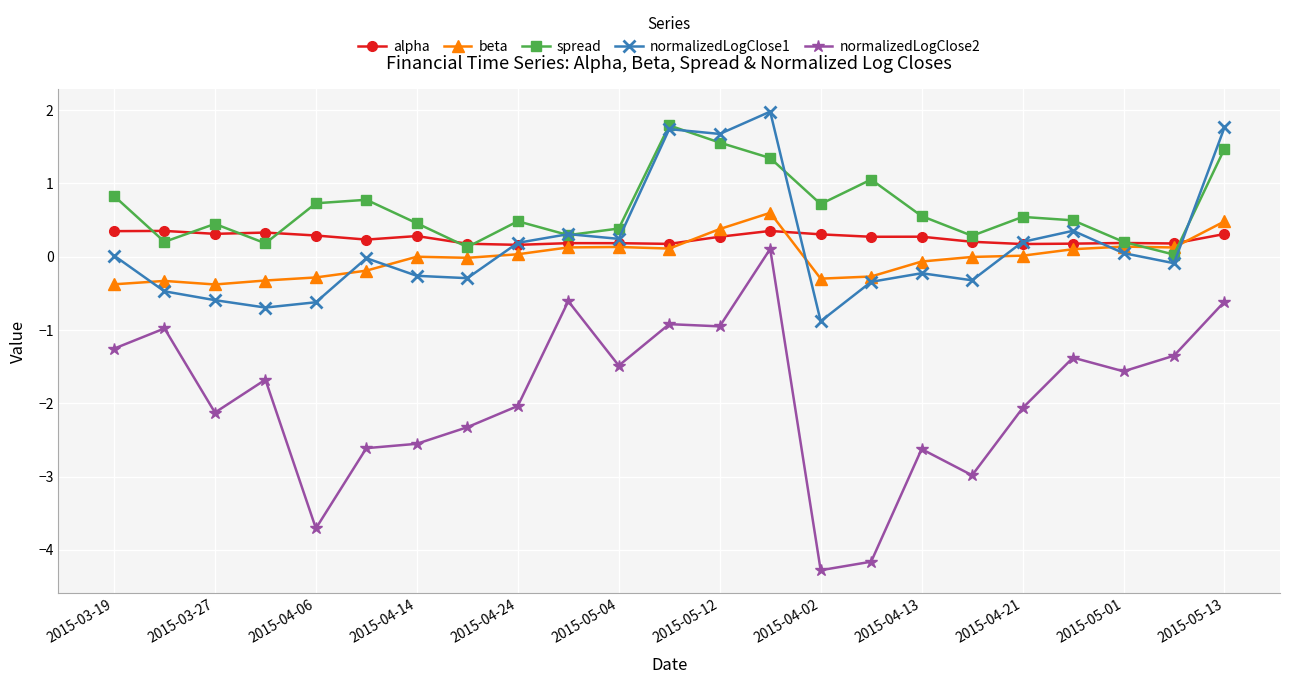

What is the value of the spread point at the 15th from the left?

0.7